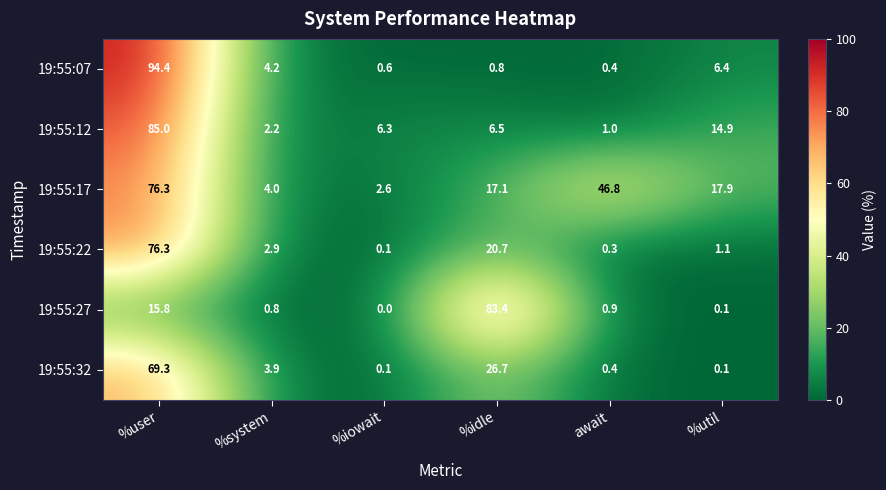

Which series has the largest total across all categories?

19:55:17